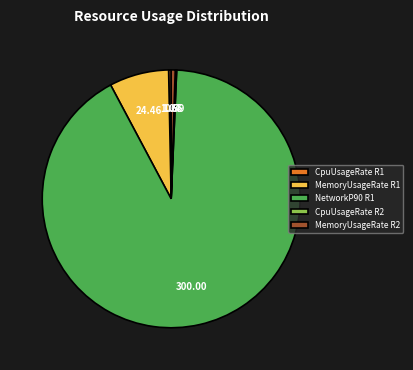

Does NetworkP90 R1 represent more than half of the total?

Yes